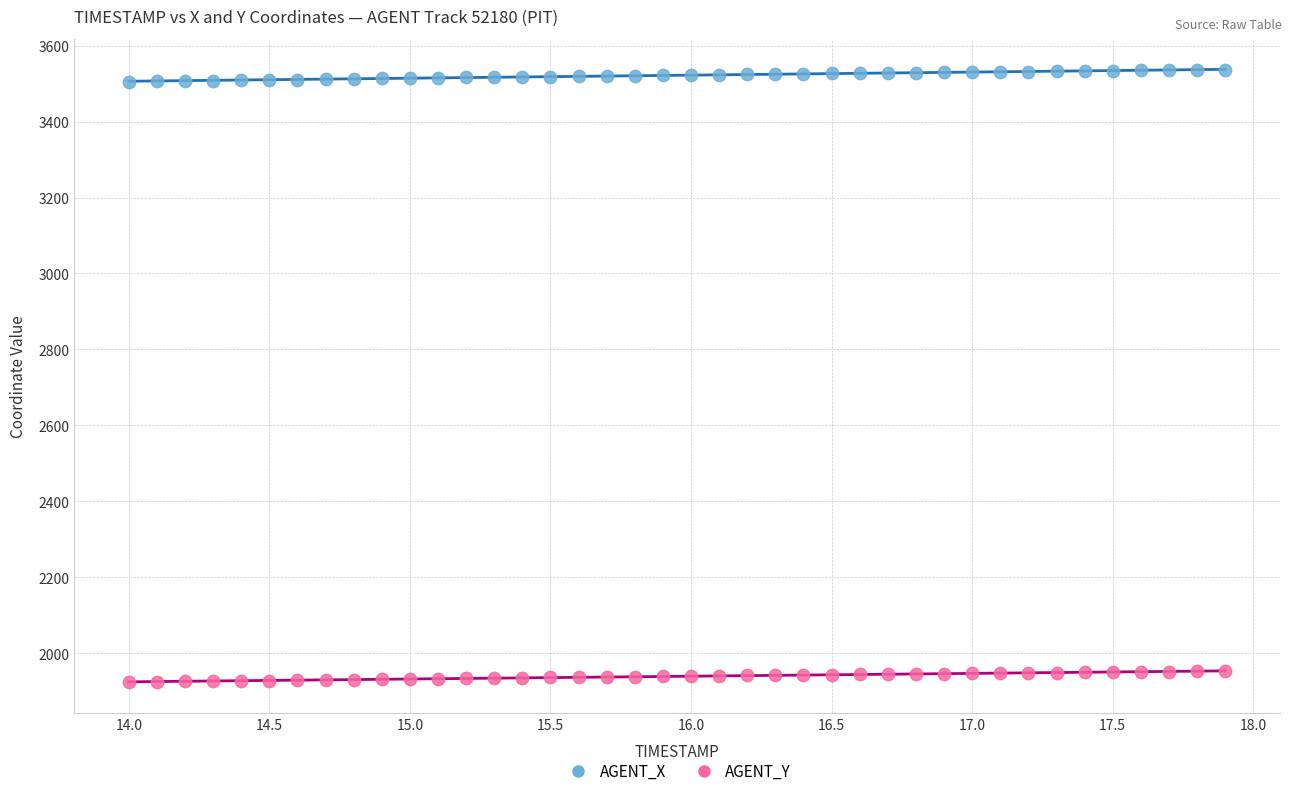

Across all data points, what is the range of X values (max minus min)?

3.9